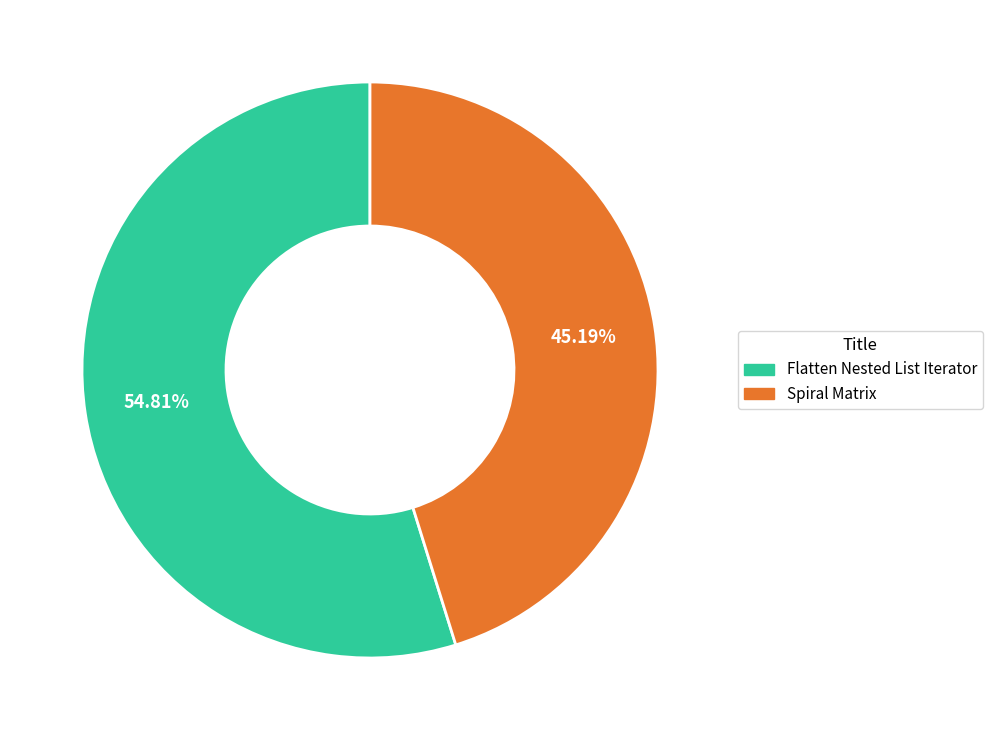

The Spiral Matrix slice represents 45% of the pie. True or false?

True